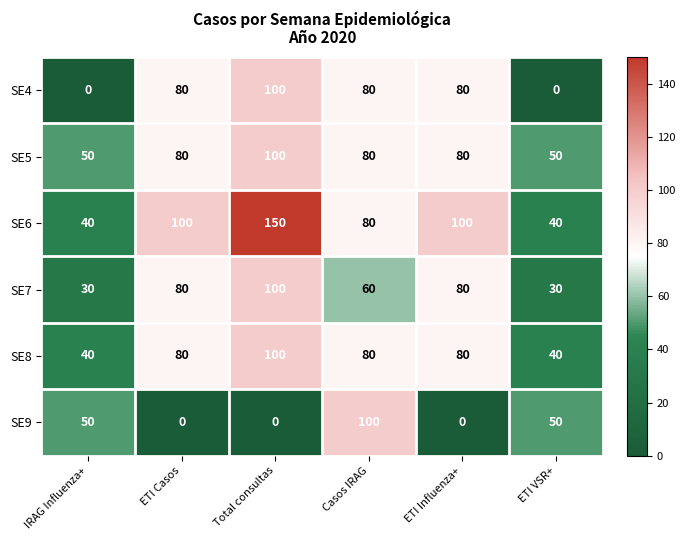

Read the SE4 value at ETI Casos.

80